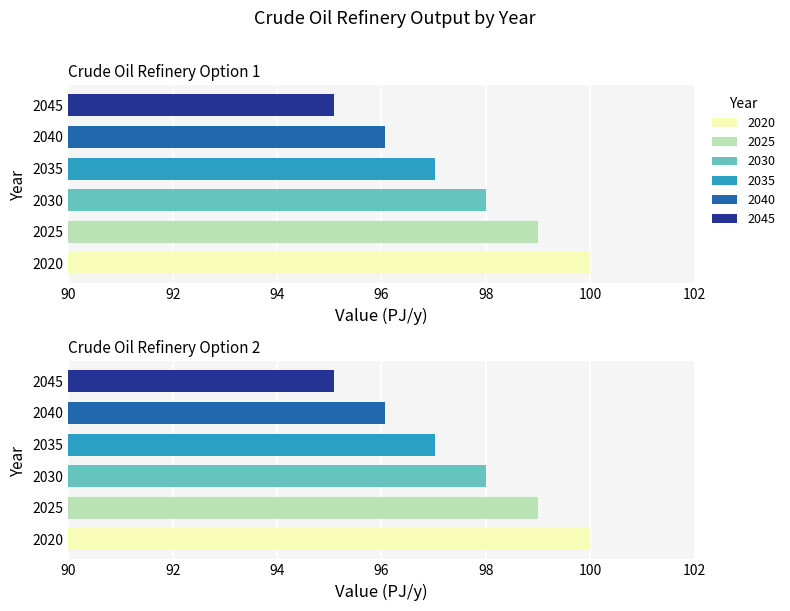

The value of 2040 at Crude Oil Refinery Option 1 is 125.1. True or false?

False